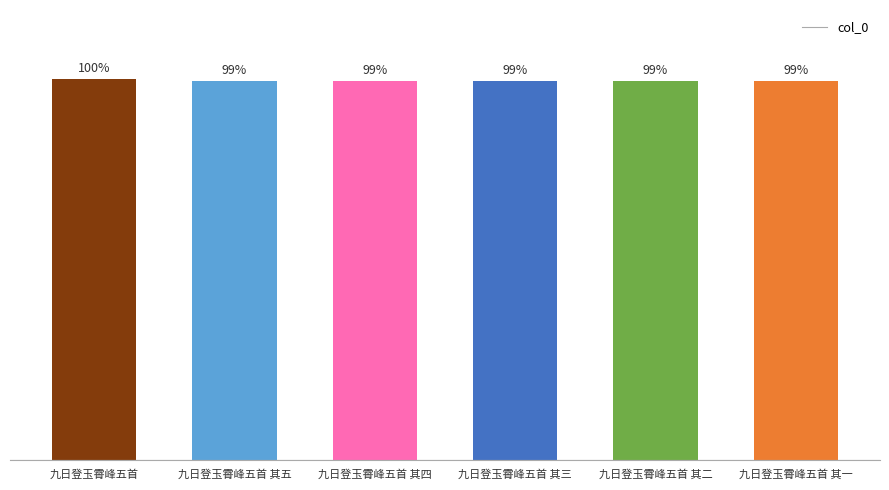

Are the bars horizontal?

No